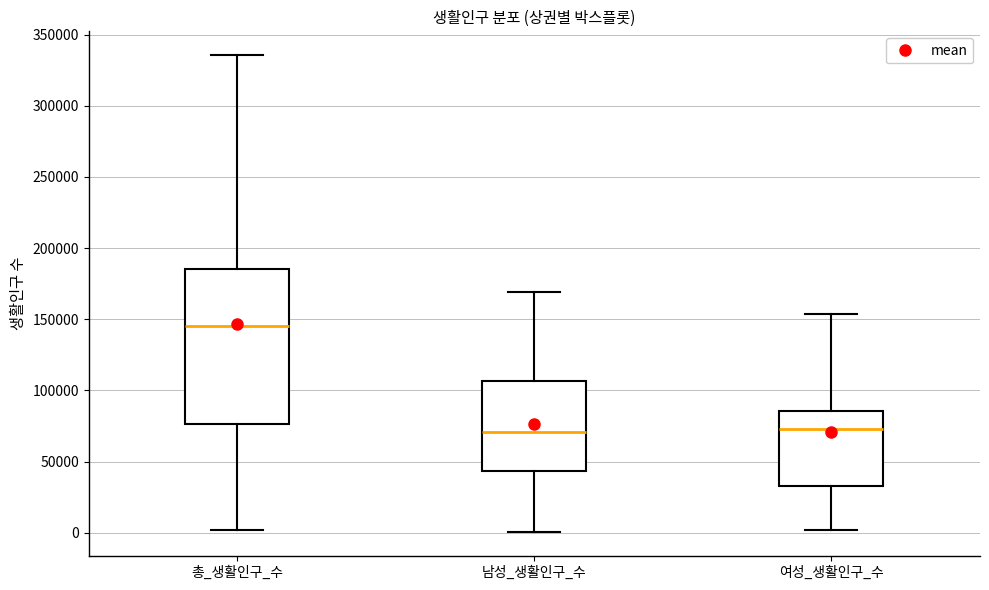

Reading left to right, read every box against the y-axis: the position of its median line, the range the box covers, and the ends of its whiskers. The values are not printed on the chart, so give them approximately, as read against the axis.

총_생활인구_수: median 145000, box 75000 to 185000, whiskers 0 to 335000
남성_생활인구_수: median 70000, box 45000 to 105000, whiskers 0 to 170000
여성_생활인구_수: median 75000, box 35000 to 85000, whiskers 0 to 155000